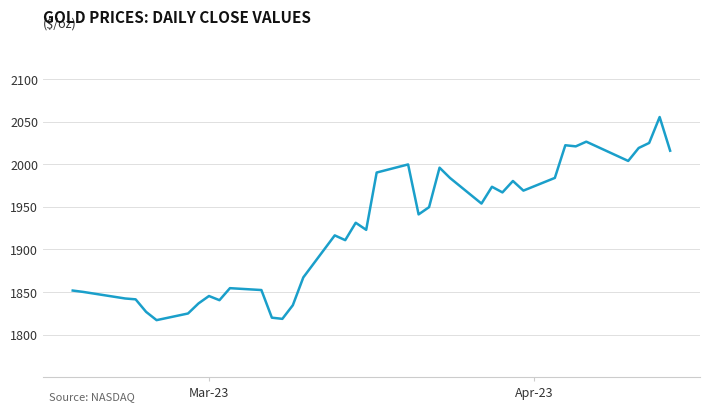

What is the maximum value shown in the chart?

2055.3